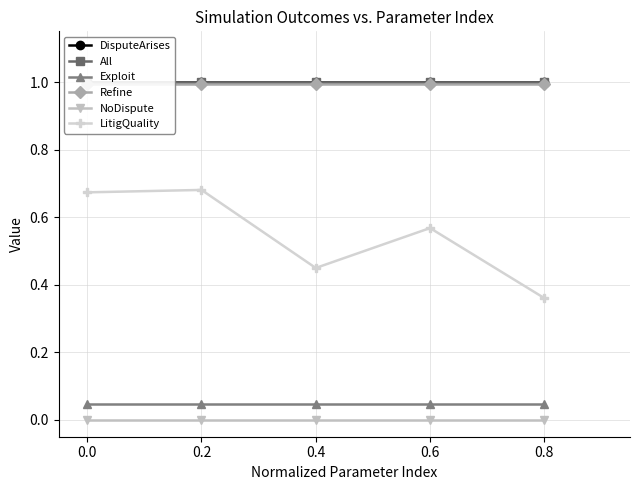

True or false: Refine and DisputeArises cross at least once.

False